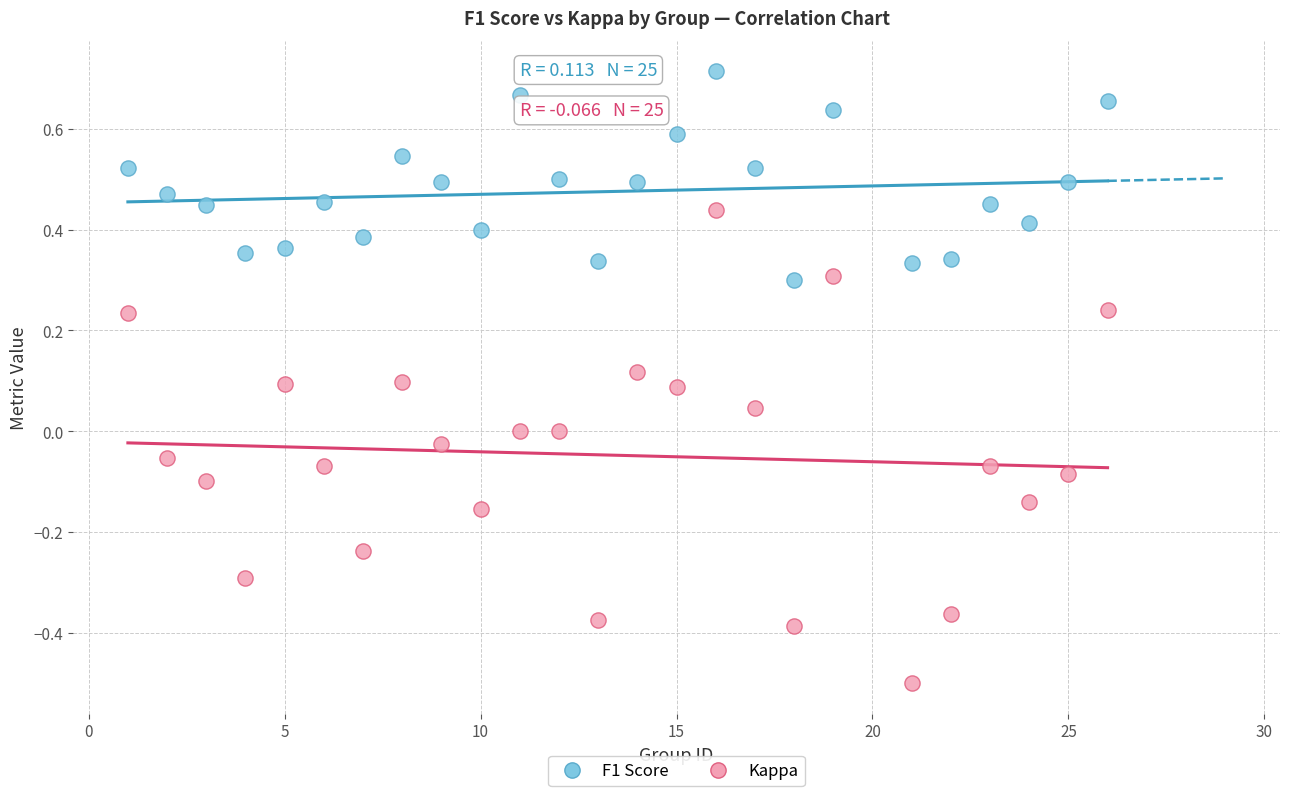

Which series has the widest spread of Y values?

Kappa